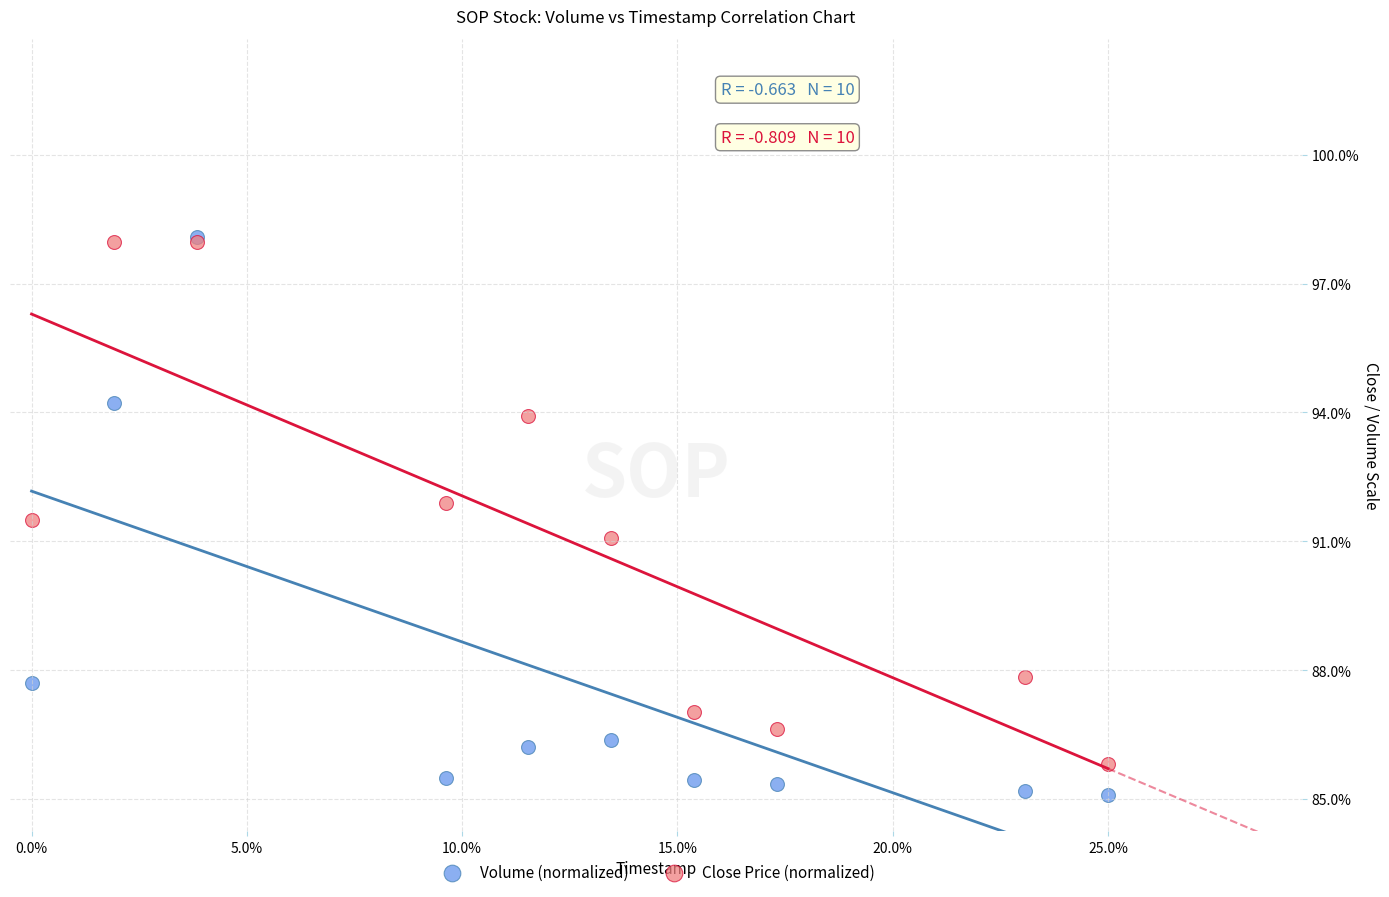

What are all the series names shown in the legend?

Volume (normalized), Close Price (normalized)